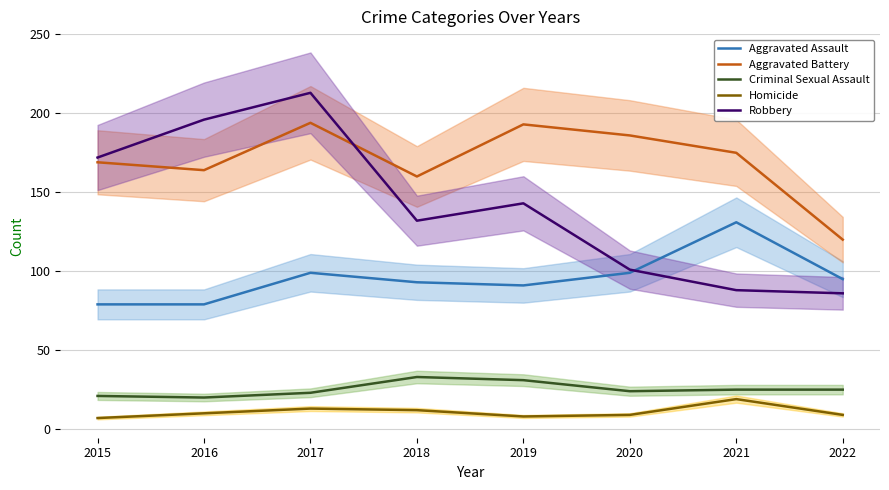

Is it true that Aggravated Assault equals 79 at 2016?

True